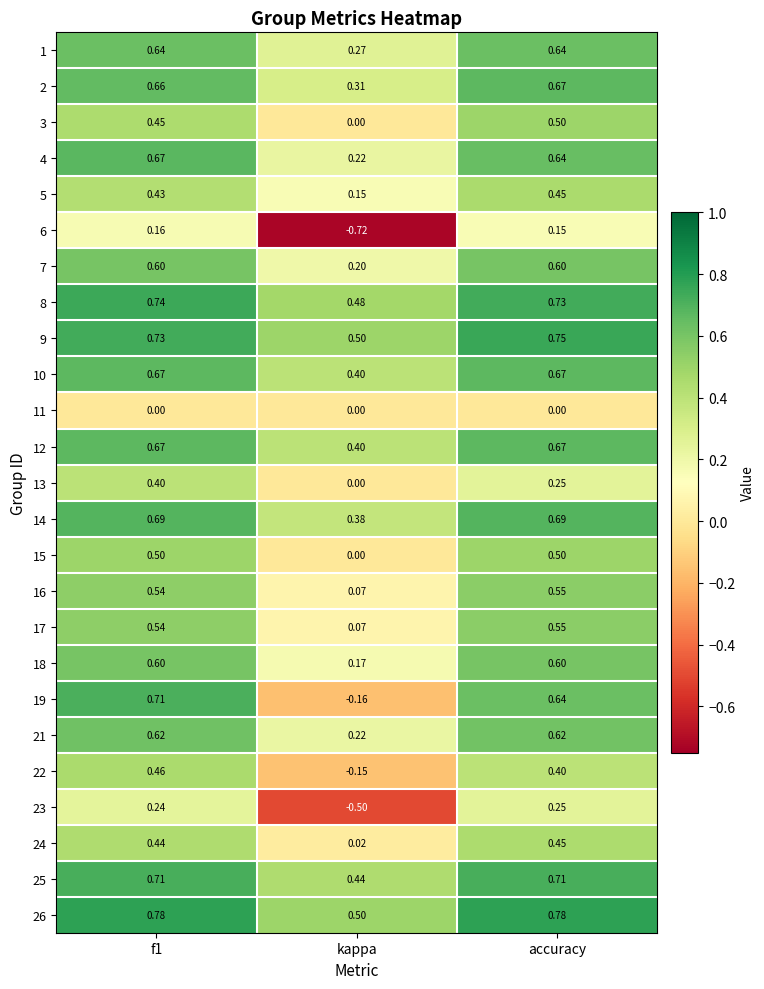

Which category has the lowest value in the 6 series?

kappa